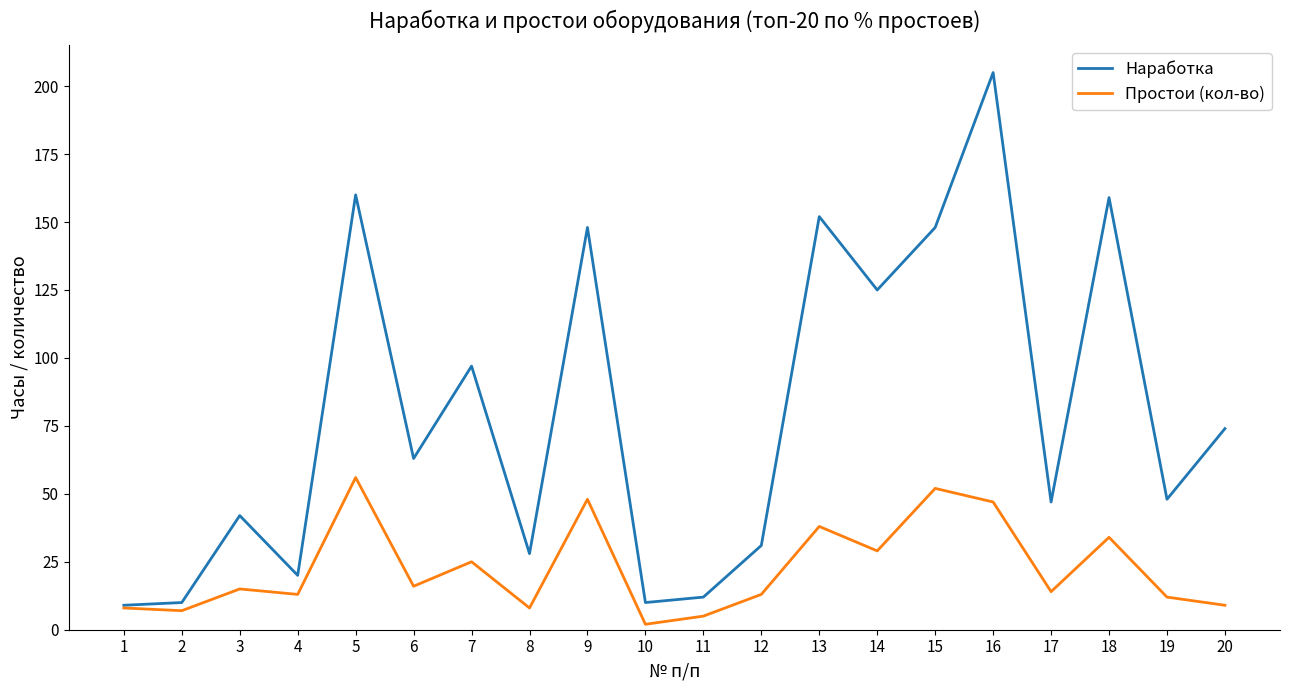

Which series has the widest spread of values?

Наработка